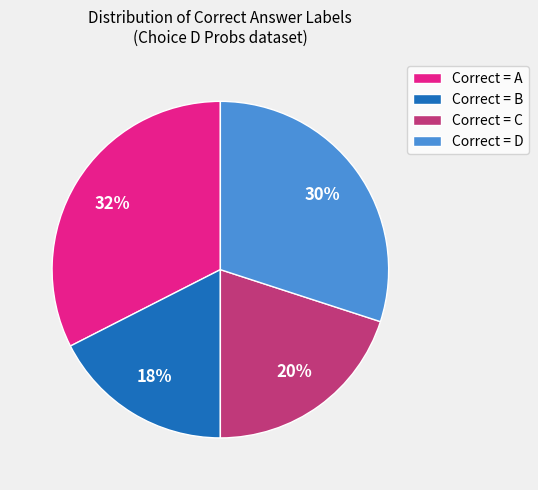

Is it true that Correct = B is 18% of the pie?

True